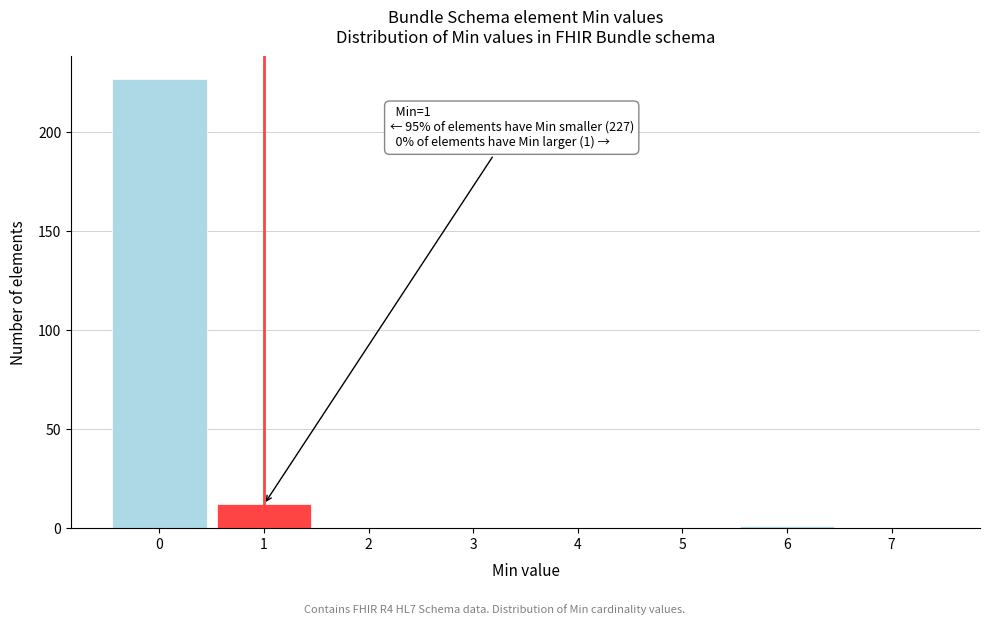

Which range on the x-axis has the tallest bar?

-0.5 to 0.5